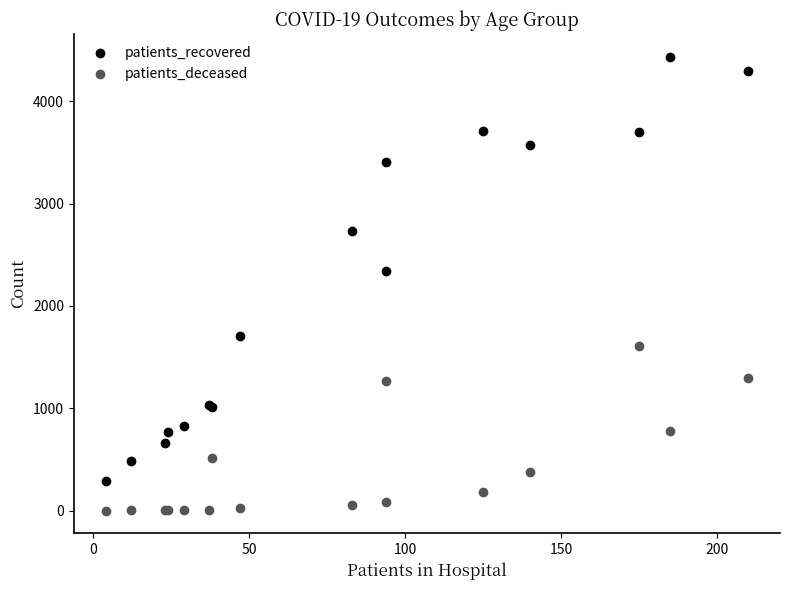

At how many categories does at least one series exceed 3975?

2